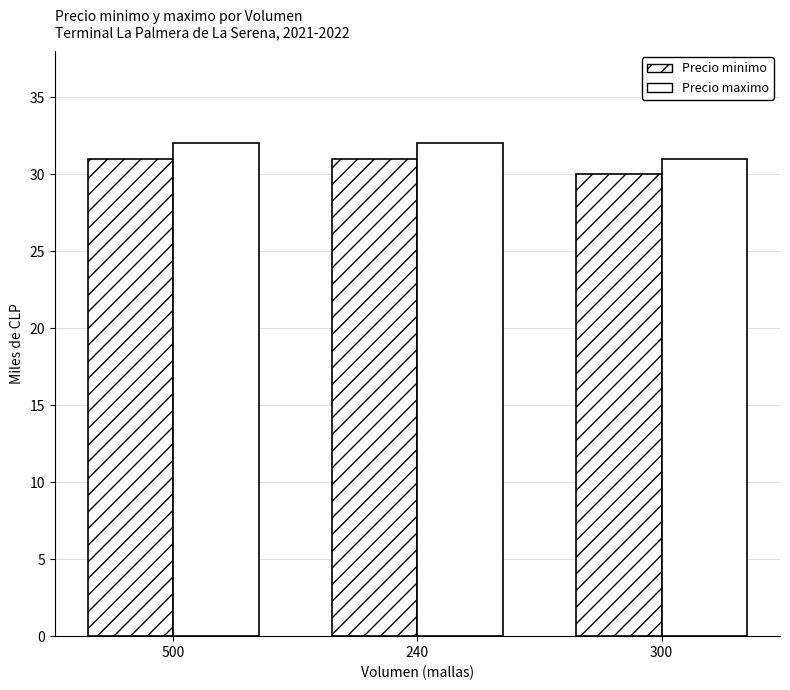

Rank the series by their average value, from highest to lowest.

Precio maximo, Precio minimo